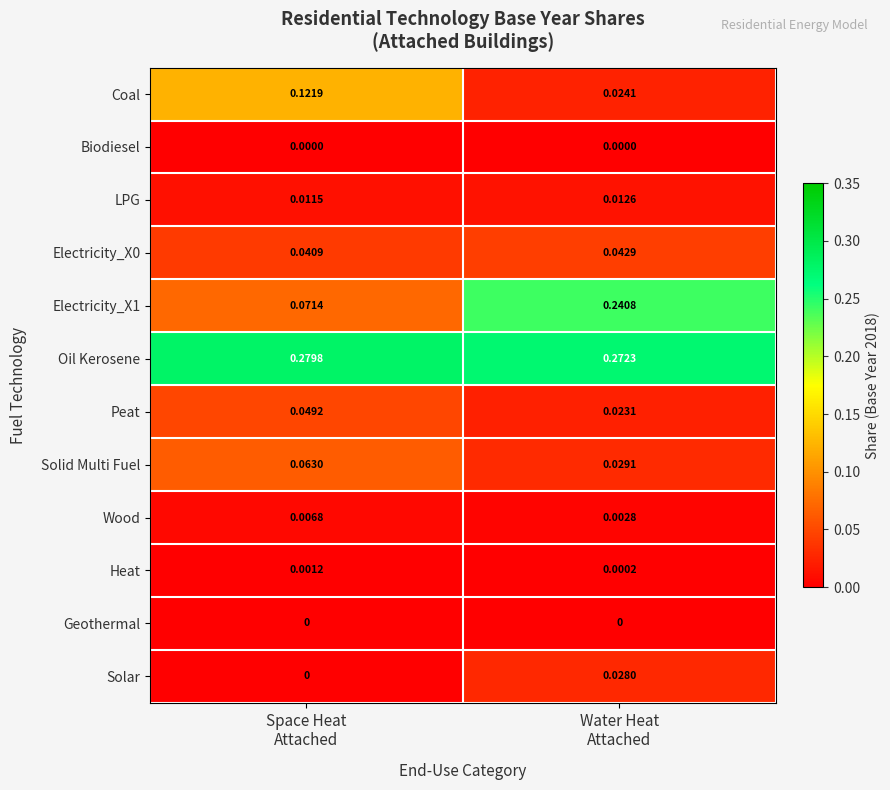

Which series has the largest total across all categories?

Oil Kerosene